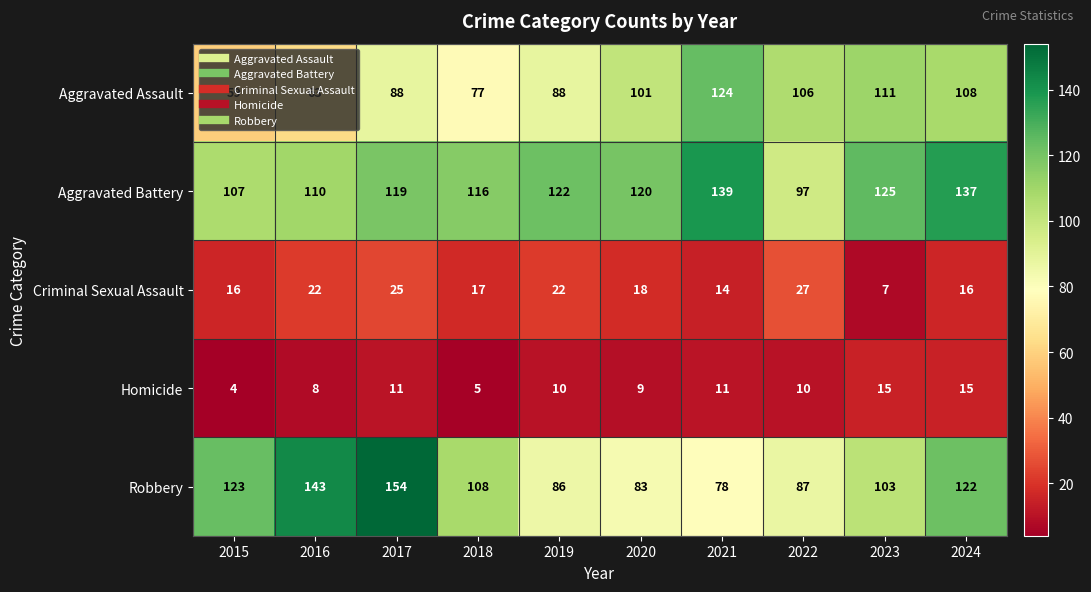

Where is Homicide nearest to the value 9?

2020